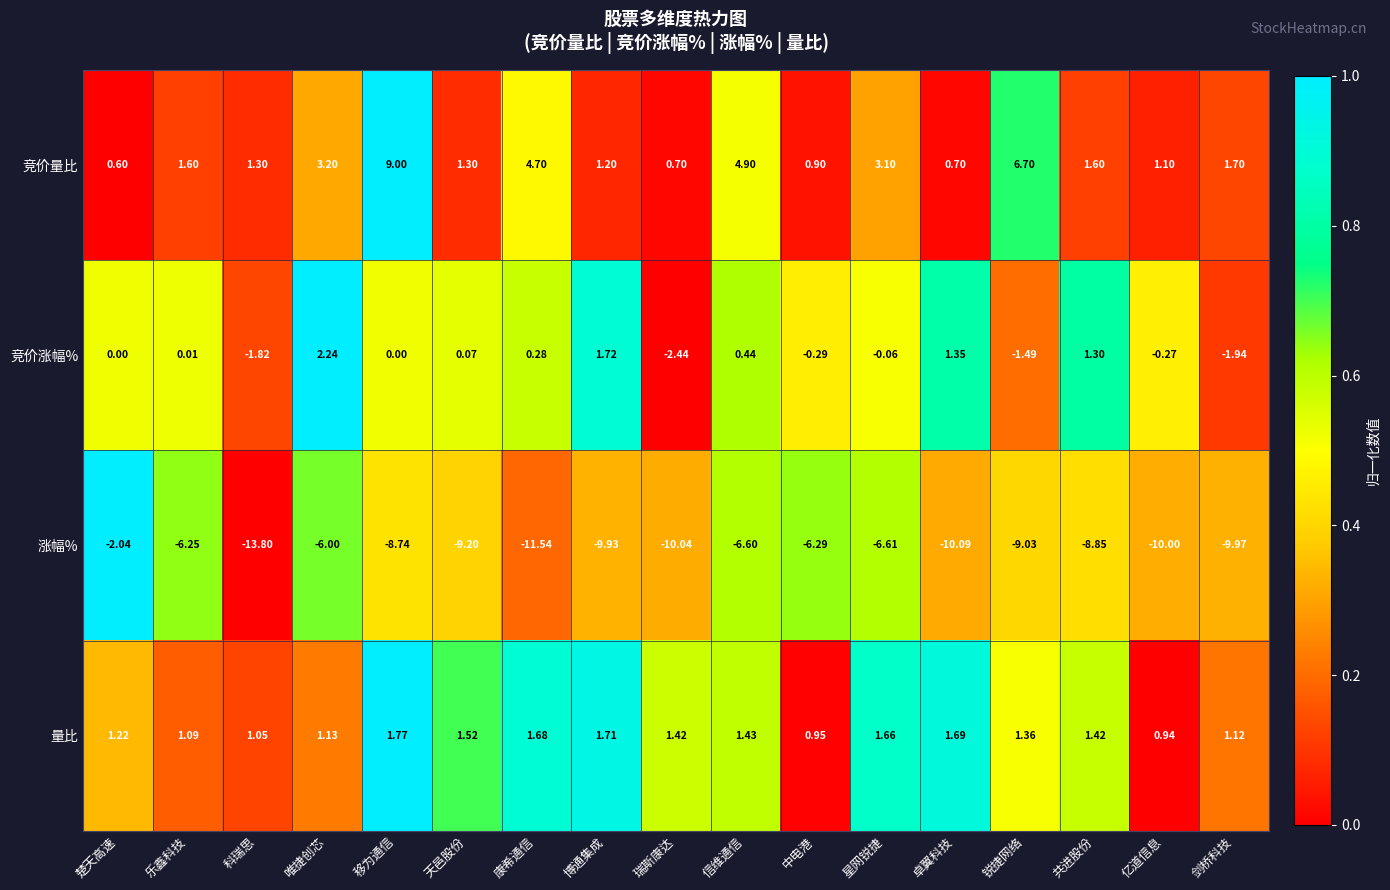

Which series has the largest range (max minus min)?

涨幅%